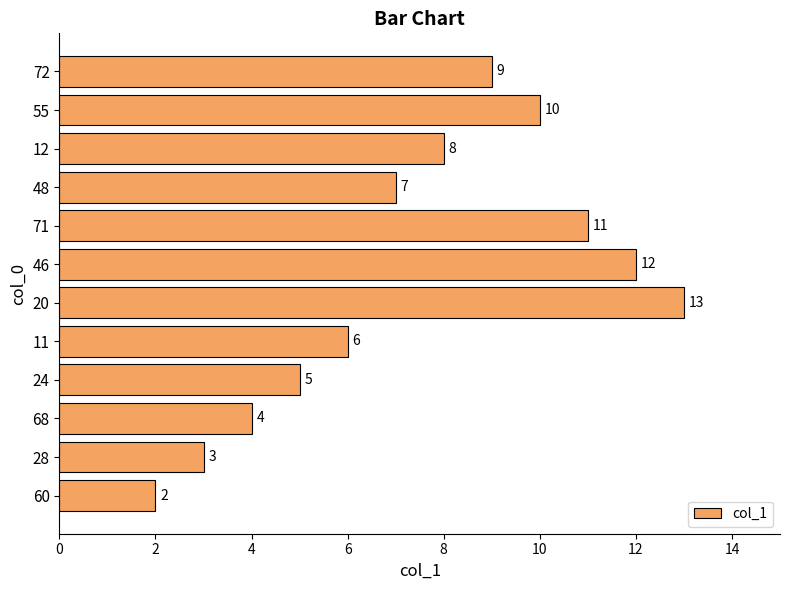

Reading top to bottom, transcribe all the data shown in this chart.

9	10	8	7	11	12	13	6	5	4	3	2